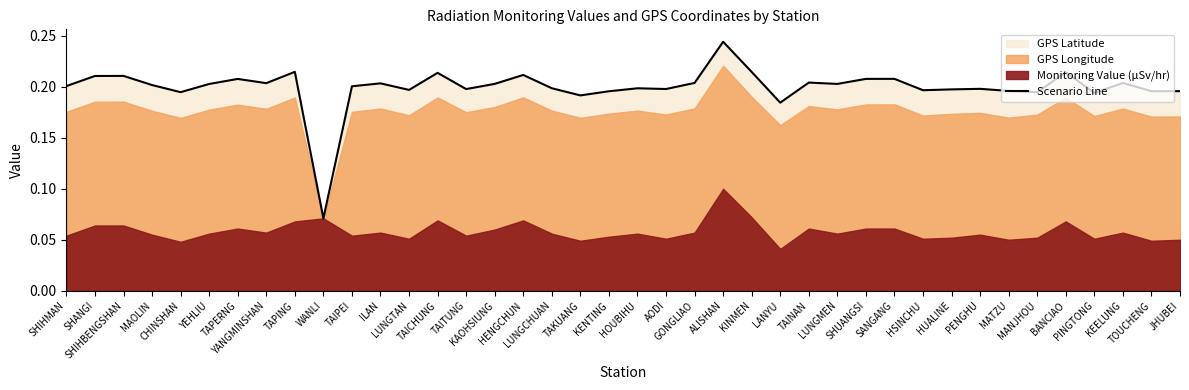

What is the label of the 4th point from the left?

MAOLIN